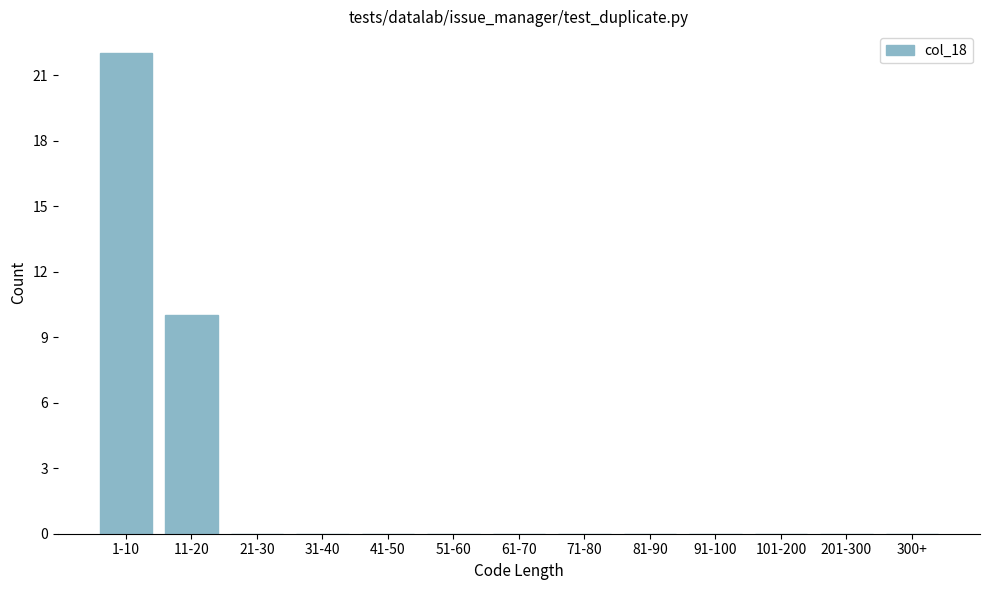

Reading right to left, extract all data points from this chart.

300+=0	201-300=0	101-200=0	91-100=0	81-90=0	71-80=0	61-70=0	51-60=0	41-50=0	31-40=0	21-30=0	11-20=10	1-10=22